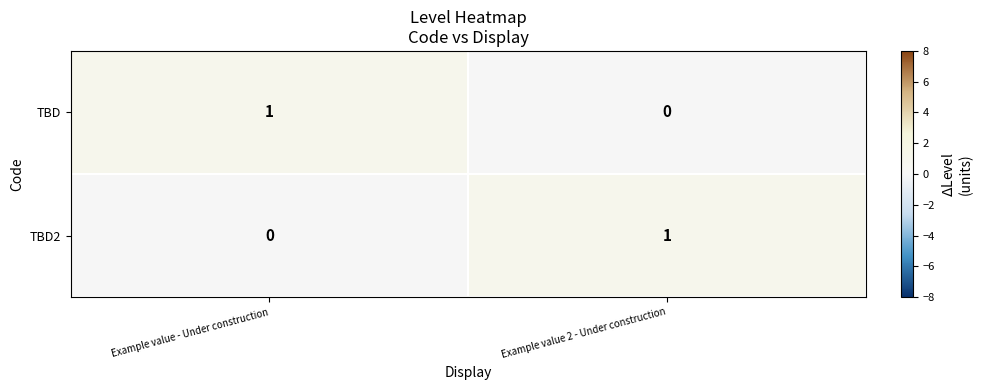

Reading right to left, what are all the values shown in this chart?

TBD: 0	1
TBD2: 1	0